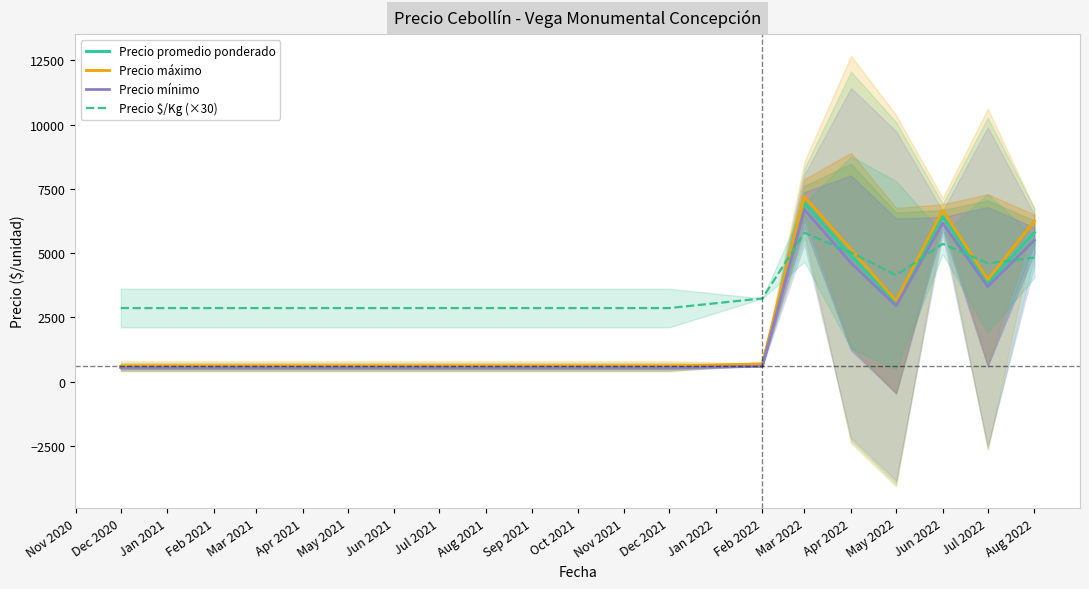

Is it true that Precio máximo equals 5012.4 at Mar 2022?

False